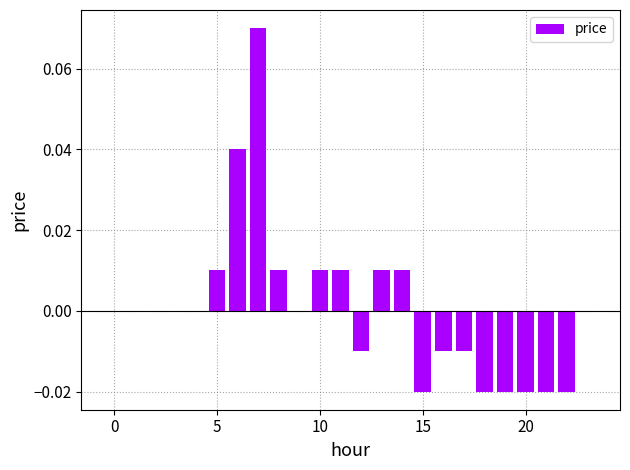

True or false: the data shows 0.0 at 0.

True